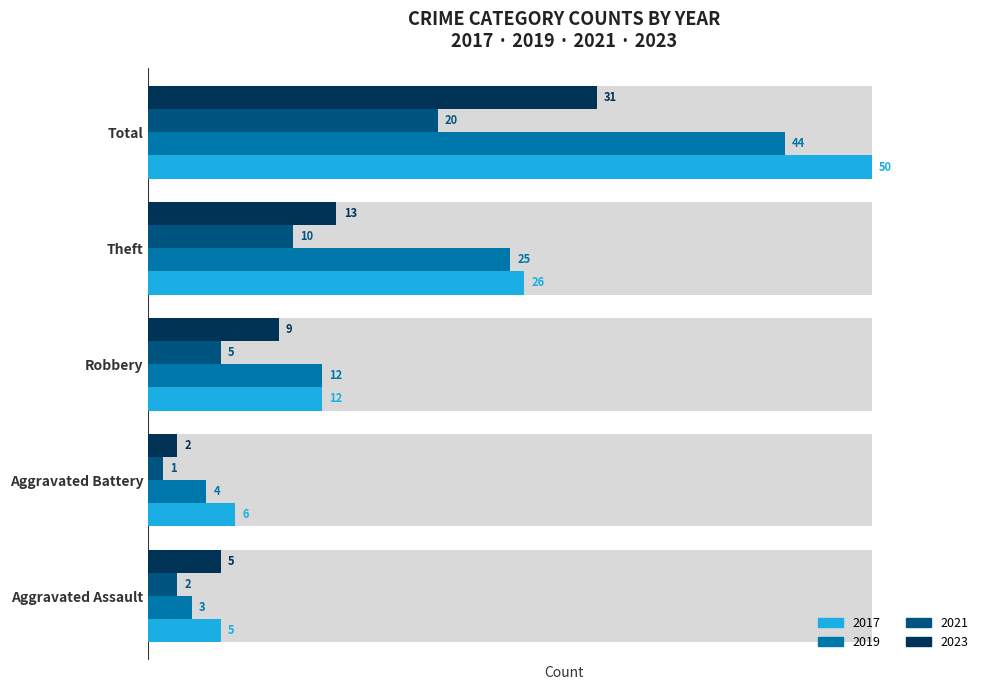

How many data points in 2021 are above 2?

3